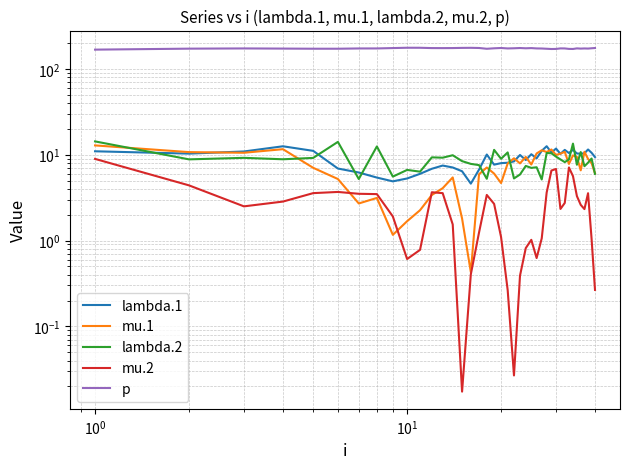

Where is the first local maximum for lambda.2?

$\mathdefault{10^{0}}$